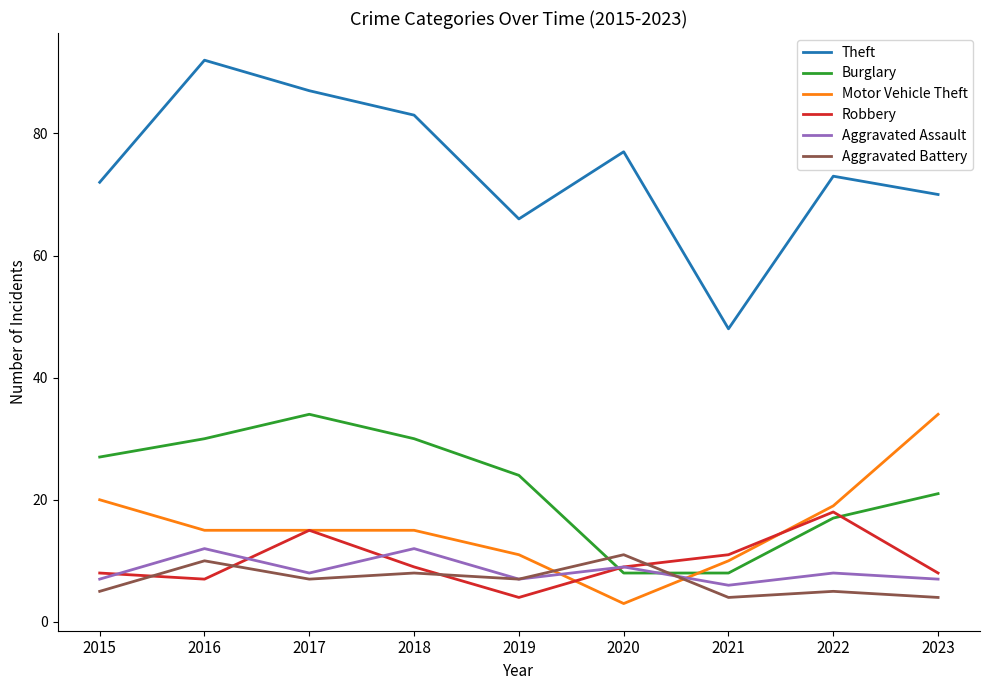

At which category does Robbery reach its first local peak?

2017